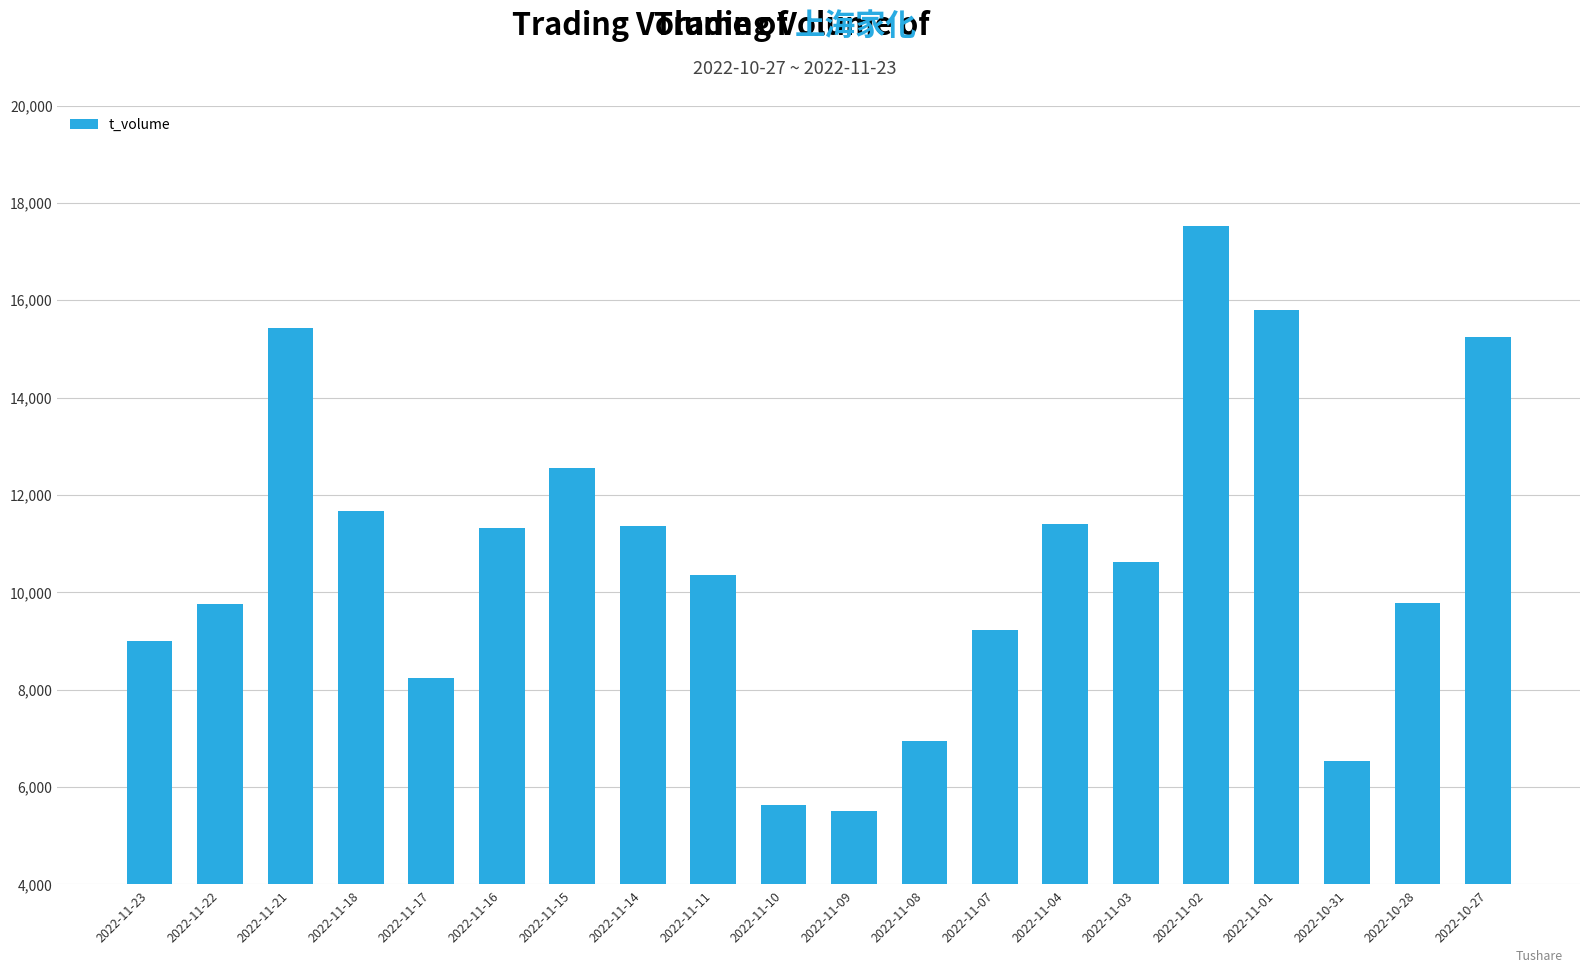

What is the label of the 3rd bar from the left?

2022-11-21